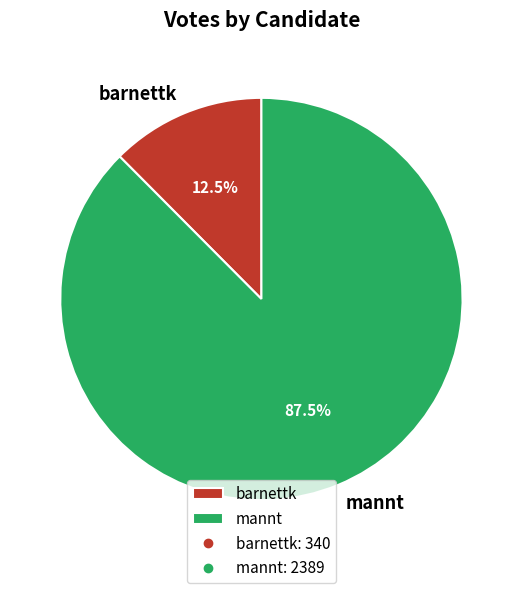

Which category has the smallest portion of the pie?

barnettk